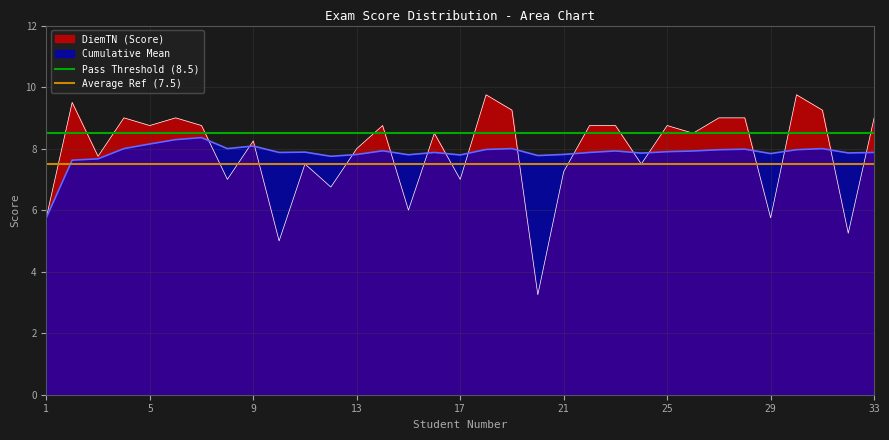

The value of Cumulative Mean at 5 is 8.2. True or false?

True